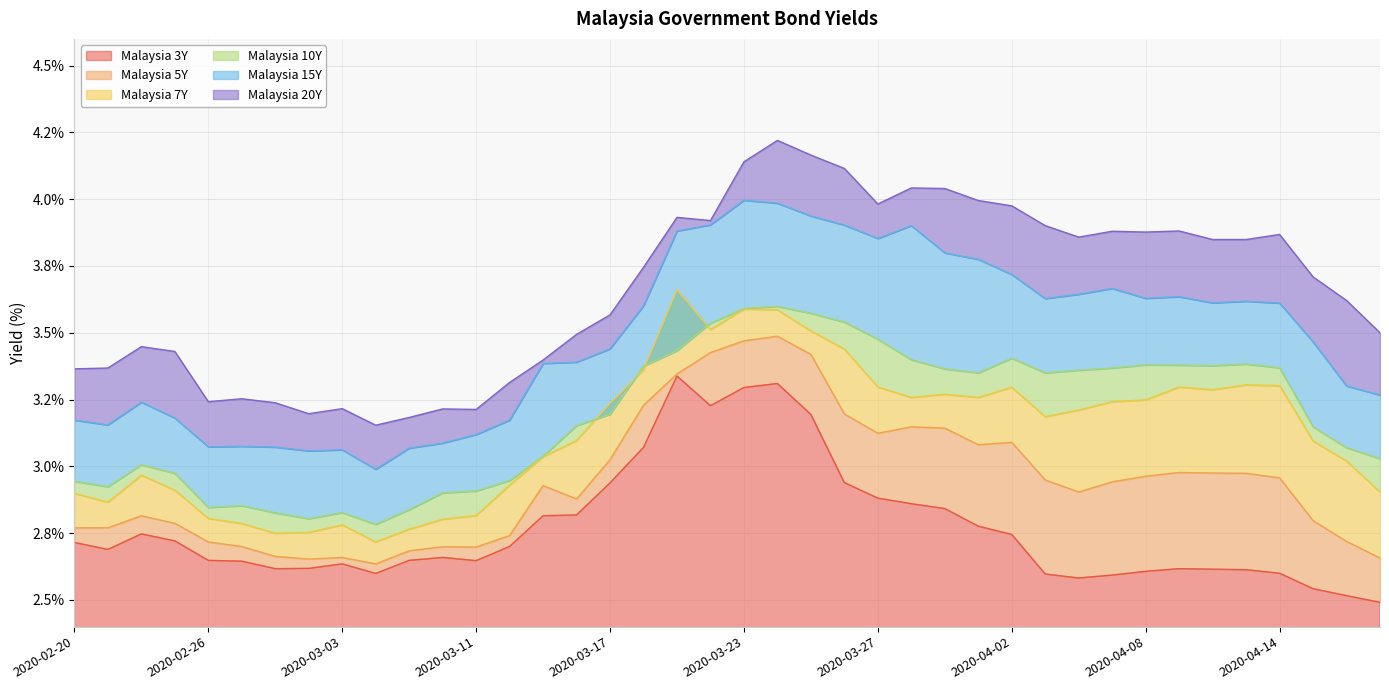

Is the value of Malaysia 10Y at 2020-04-01 greater than the value of Malaysia 3Y at 2020-03-18?

Yes